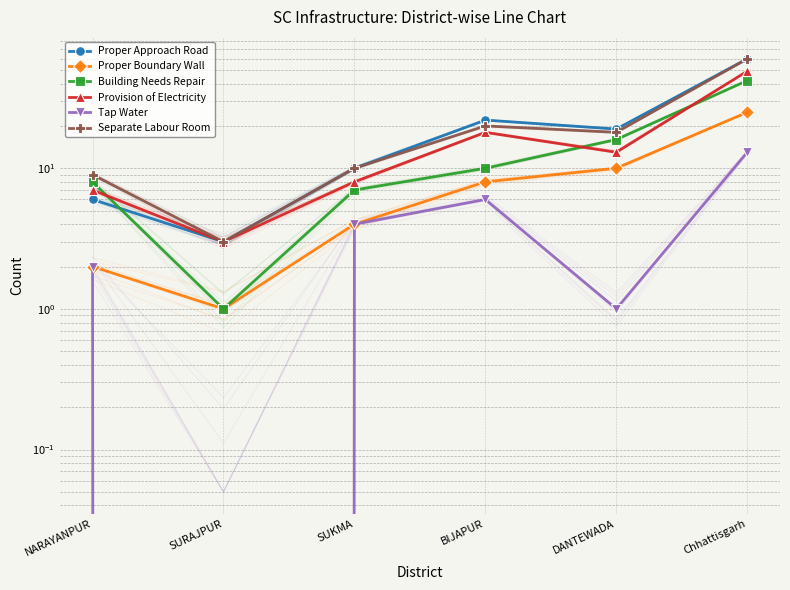

What are all the series names shown in the legend?

Proper Approach Road, Proper Boundary Wall, Building Needs Repair, Provision of Electricity, Tap Water, Separate Labour Room